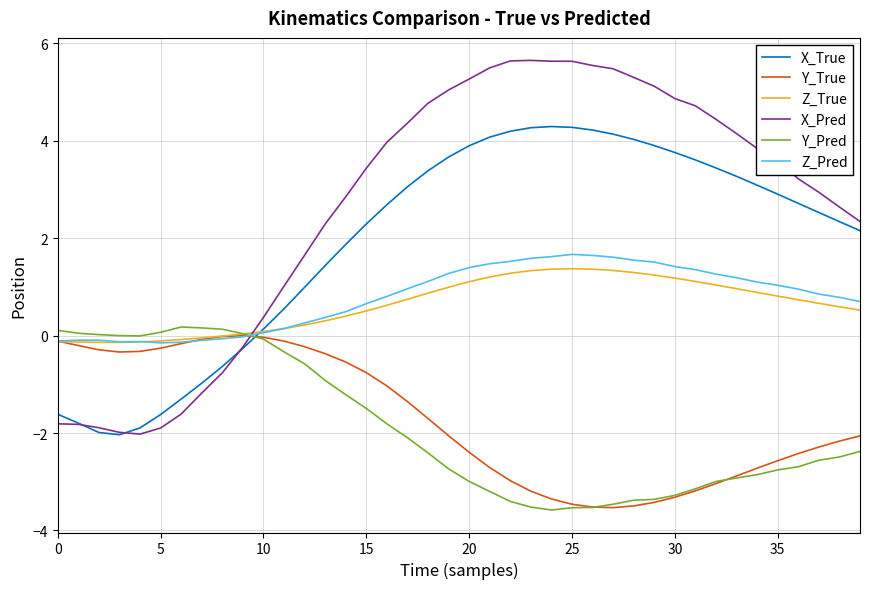

True or false: X_Pred and Z_Pred cross at least once.

True